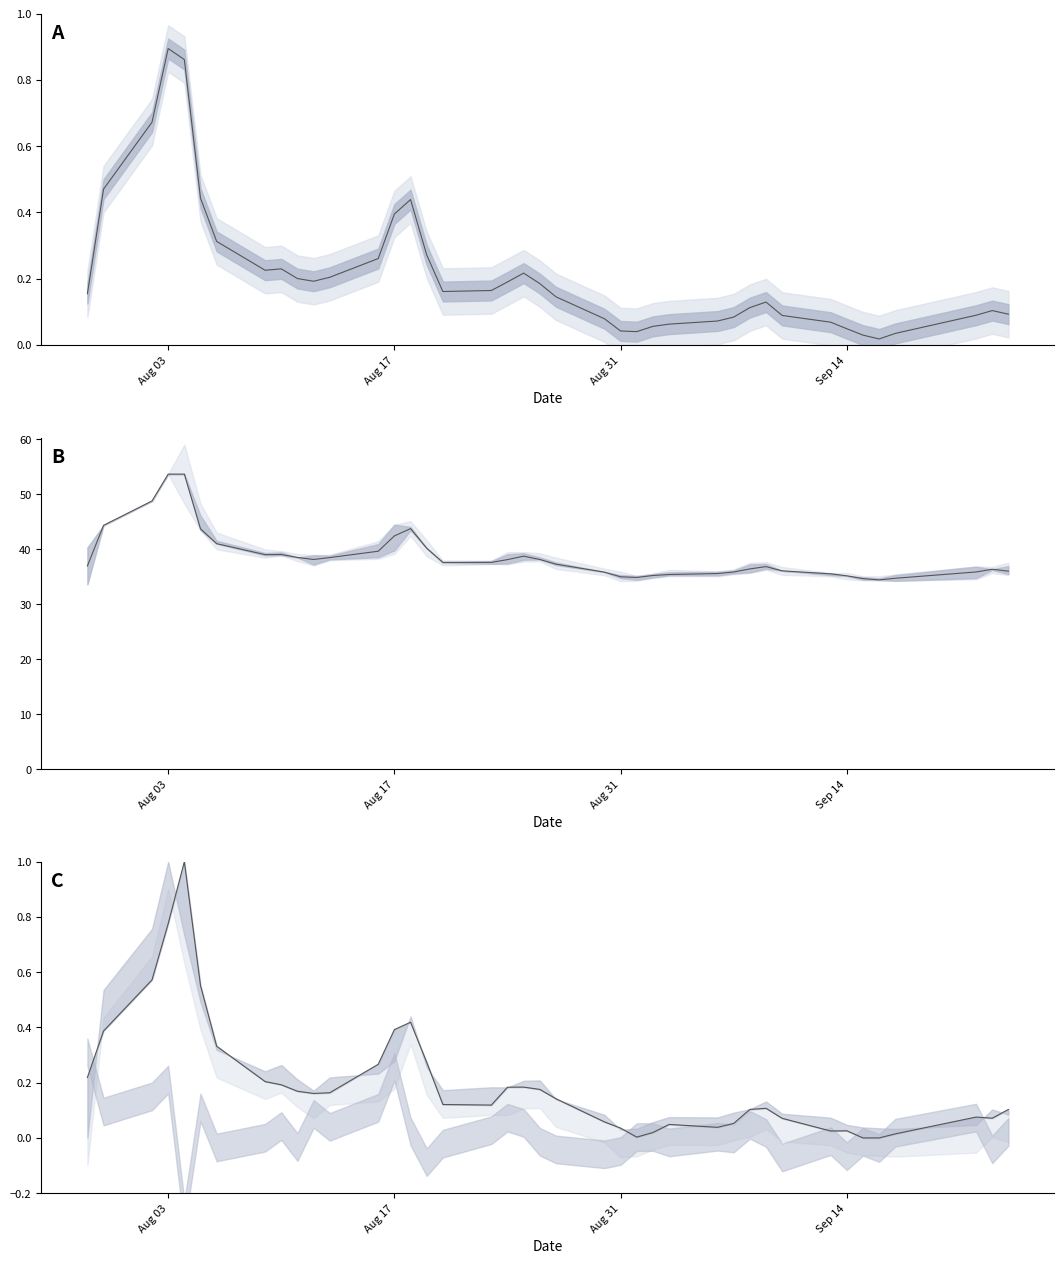

Reading right to left, list all the values displayed in this chart.

mid: 0.1	0.1	0.1	0.0	0.0	0.0	0.0	0.1	0.1	0.1	0.1	0.1	0.1	0.1	0.1	0.0	0.0	0.1	0.1	0.2	0.2	0.2	0.2	0.2	0.3	0.4	0.4	0.3	0.2	0.2	0.2	0.2	0.2	0.3	0.4	0.9	0.9	0.7	0.5	0.2
avg price: 36.0	36.4	35.9	34.7	34.4	34.7	35.2	35.5	36.1	36.9	36.4	35.9	35.6	35.4	35.2	34.9	35.0	35.8	37.3	38.1	38.8	38.1	37.6	37.6	40.2	43.8	42.4	39.6	38.5	38.1	38.5	39.1	39.0	41.0	43.7	53.7	53.7	48.8	44.4	37.0
high norm: 0.1	0.1	0.1	0.0	0.0	0.0	0.0	0.0	0.1	0.1	0.1	0.1	0.0	0.0	0.0	0.0	0.0	0.1	0.1	0.2	0.2	0.2	0.1	0.1	0.3	0.4	0.4	0.3	0.2	0.2	0.2	0.2	0.2	0.3	0.6	1.0	0.8	0.6	0.4	0.2